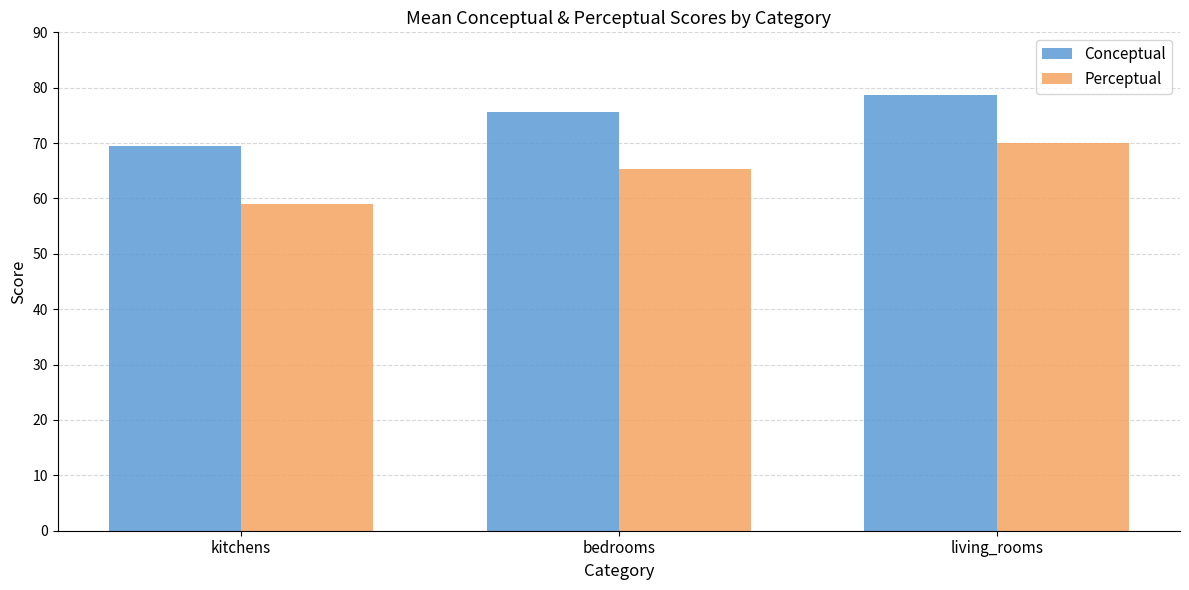

Rank the categories by Conceptual value from lowest to highest.

kitchens, bedrooms, living_rooms